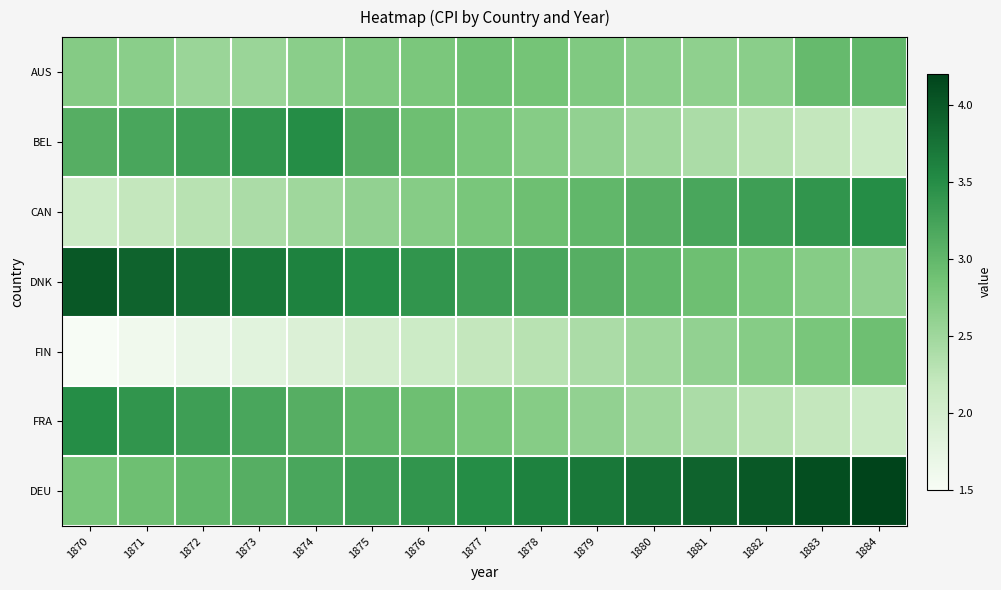

Which series has the largest total across all categories?

DEU